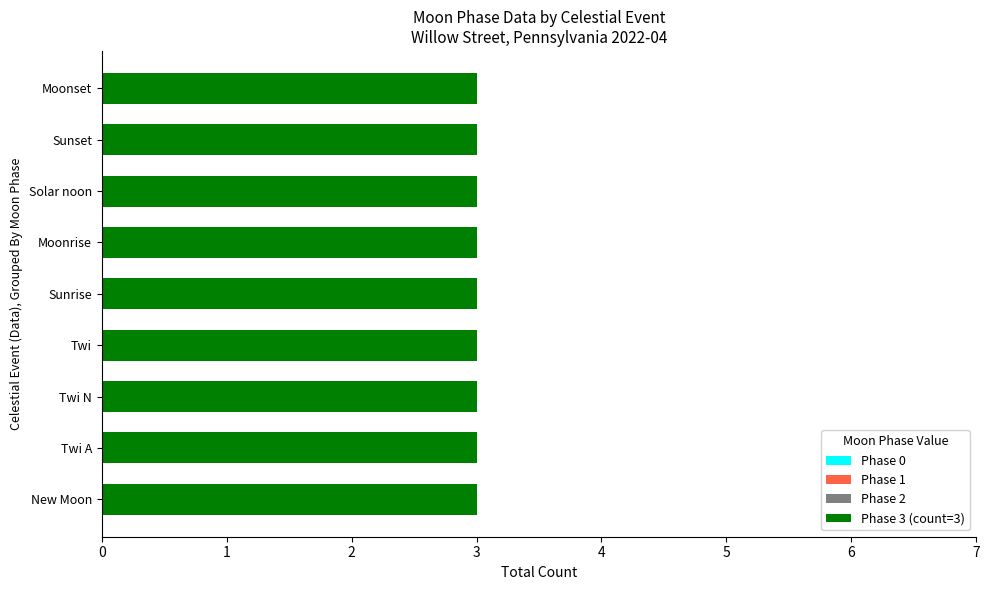

What is the label of the 1st bar from the right?

New Moon